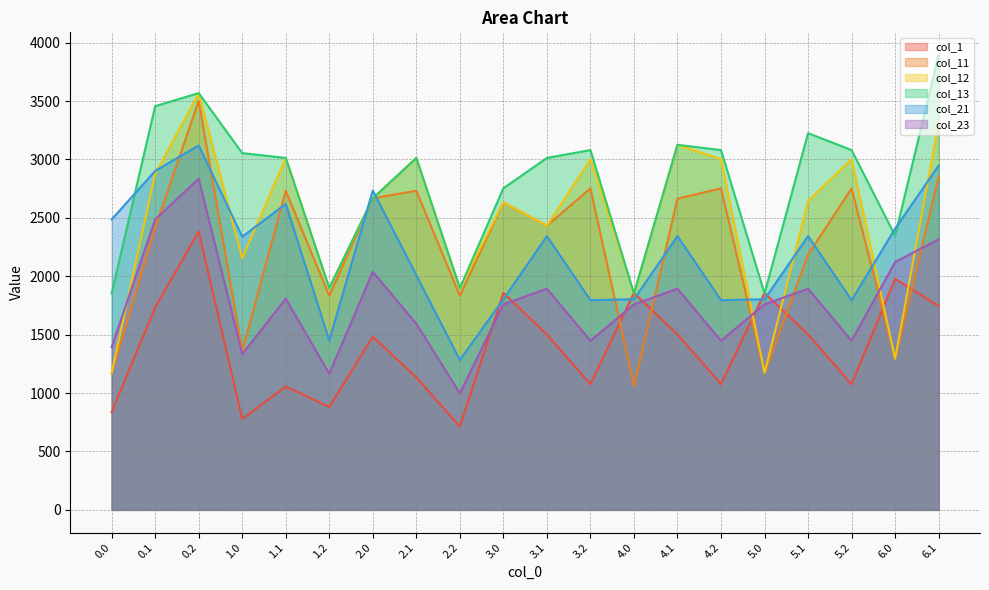

What is the label of the 5th point from the right?

5.0